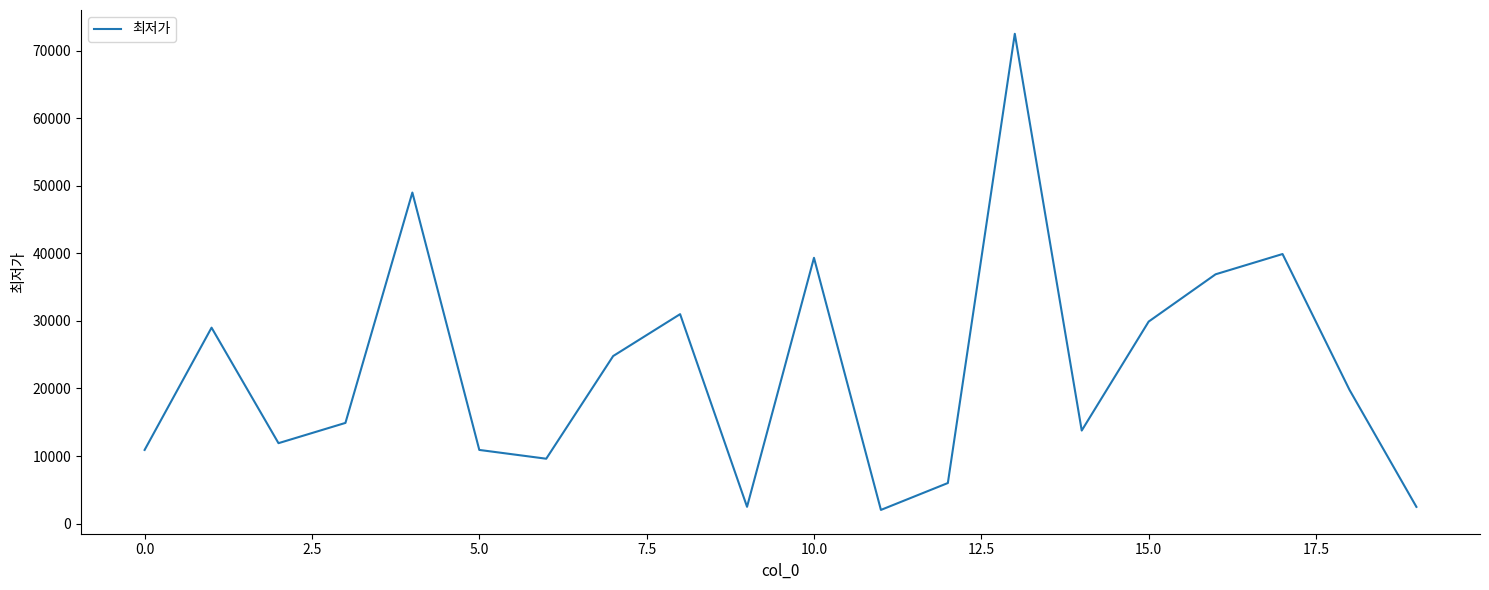

What is the sum of all values?

457080